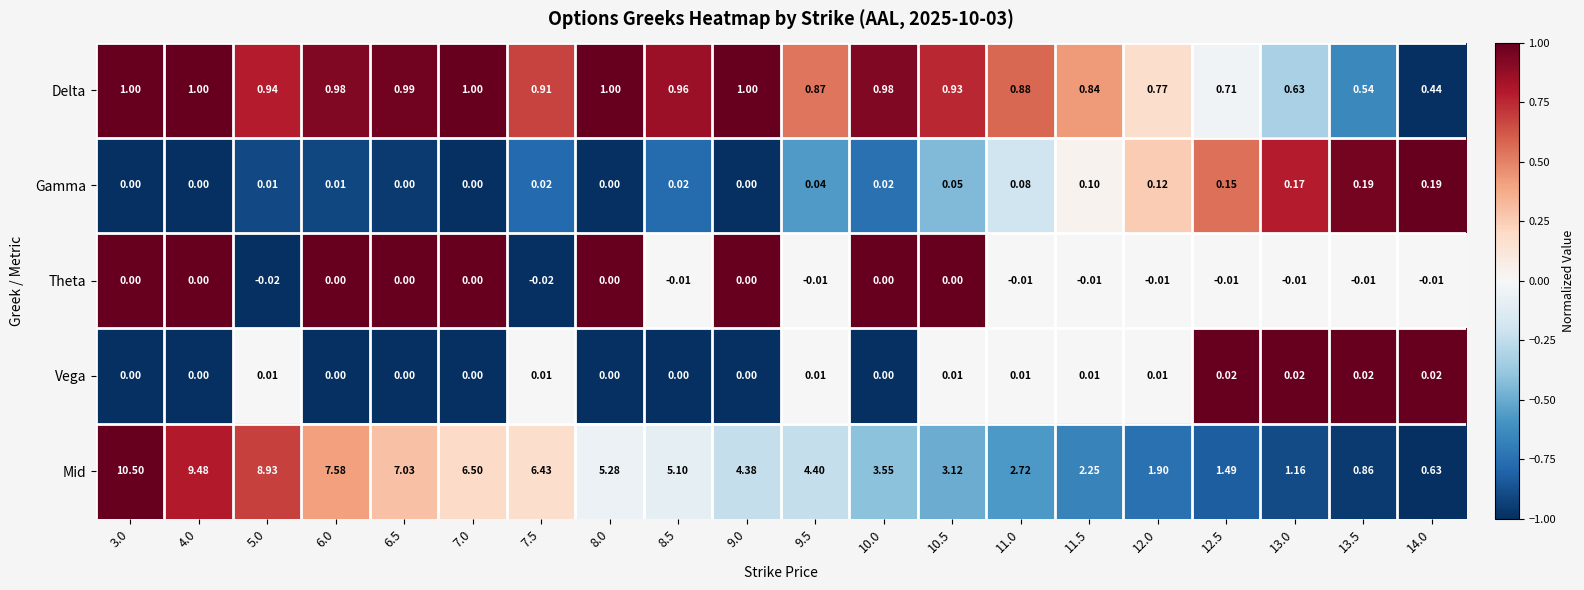

At how many categories does at least one series exceed 0?

20